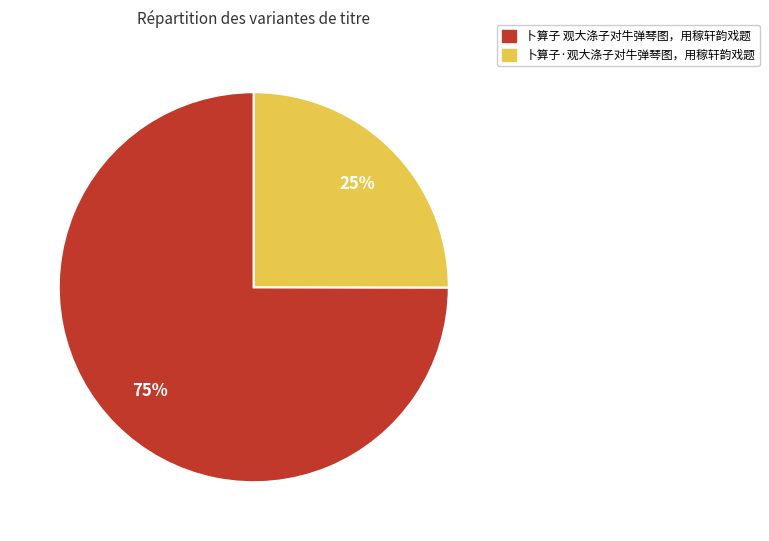

How many segments does this pie chart have?

2